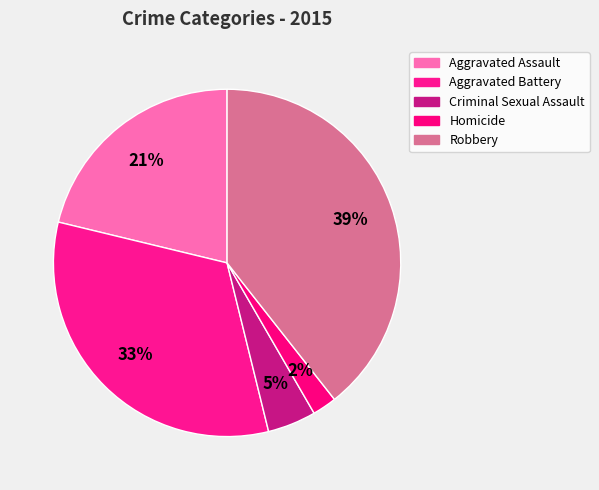

How many slices are in this pie chart?

5